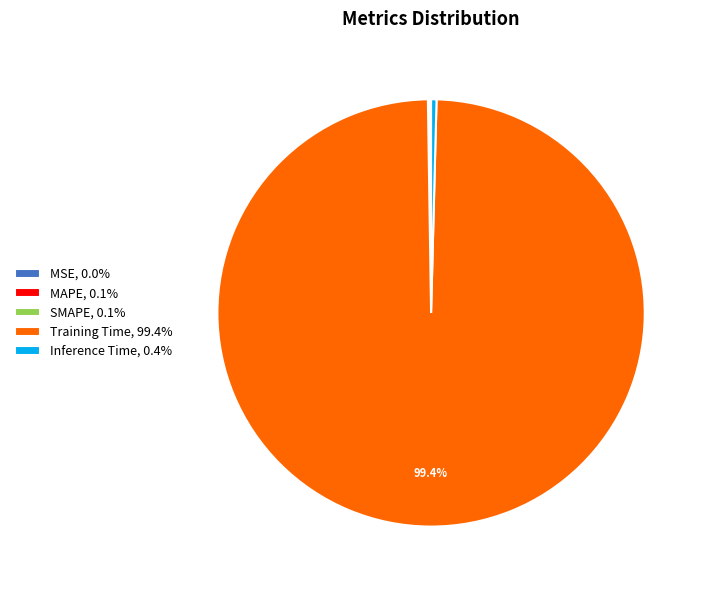

Is Training Time, 99.4% the majority of the pie?

Yes